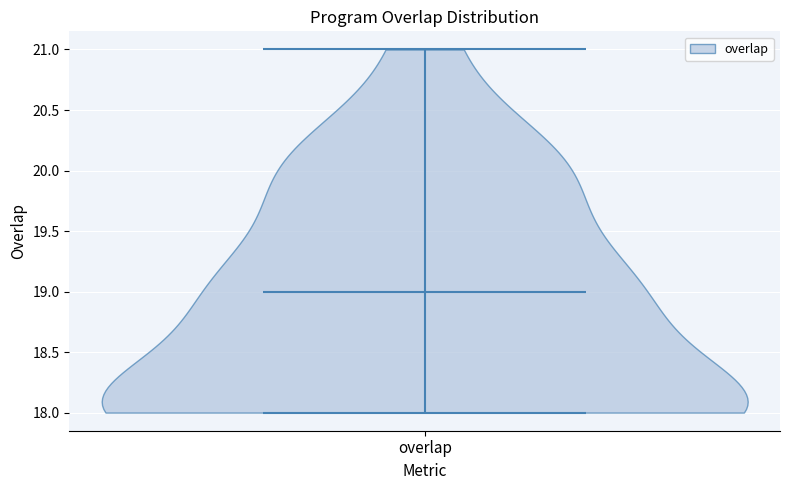

What is the lowest point the violin for overlap reaches on the y-axis? The values are not printed on the chart, so give them approximately, as read against the axis.

18